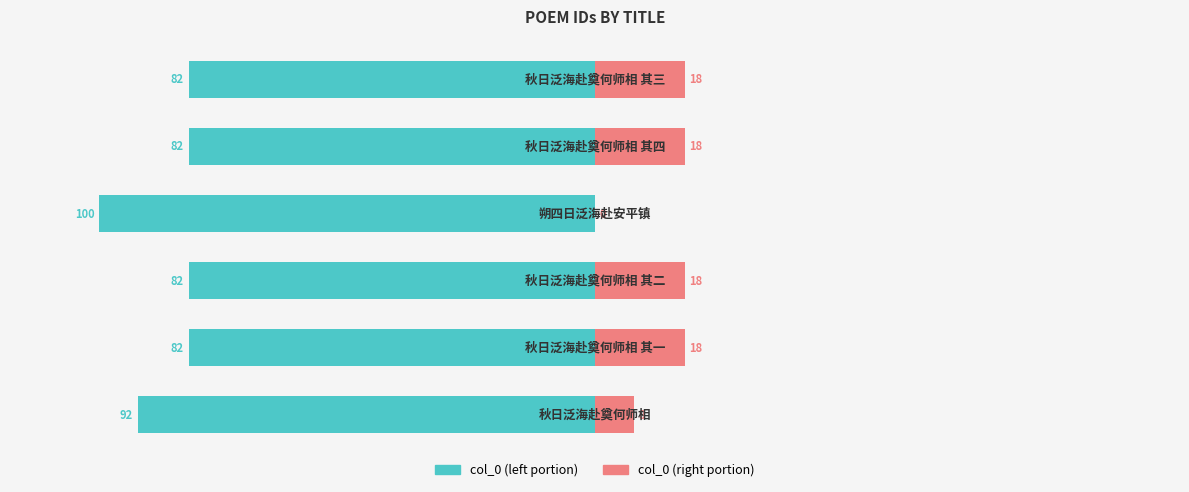

The col_0 (left) series shows -624523 at 4. True or false?

True